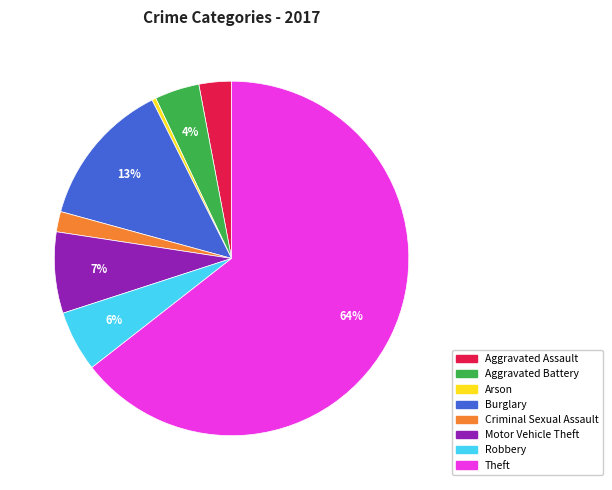

Rank the categories by value from lowest to highest.

Arson, Criminal Sexual Assault, Aggravated Assault, Aggravated Battery, Robbery, Motor Vehicle Theft, Burglary, Theft